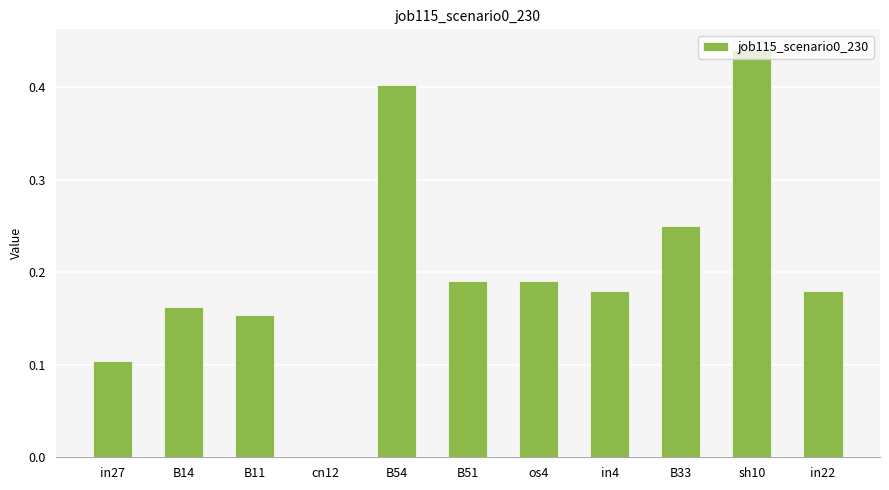

Which category has the highest value across all series?

sh10